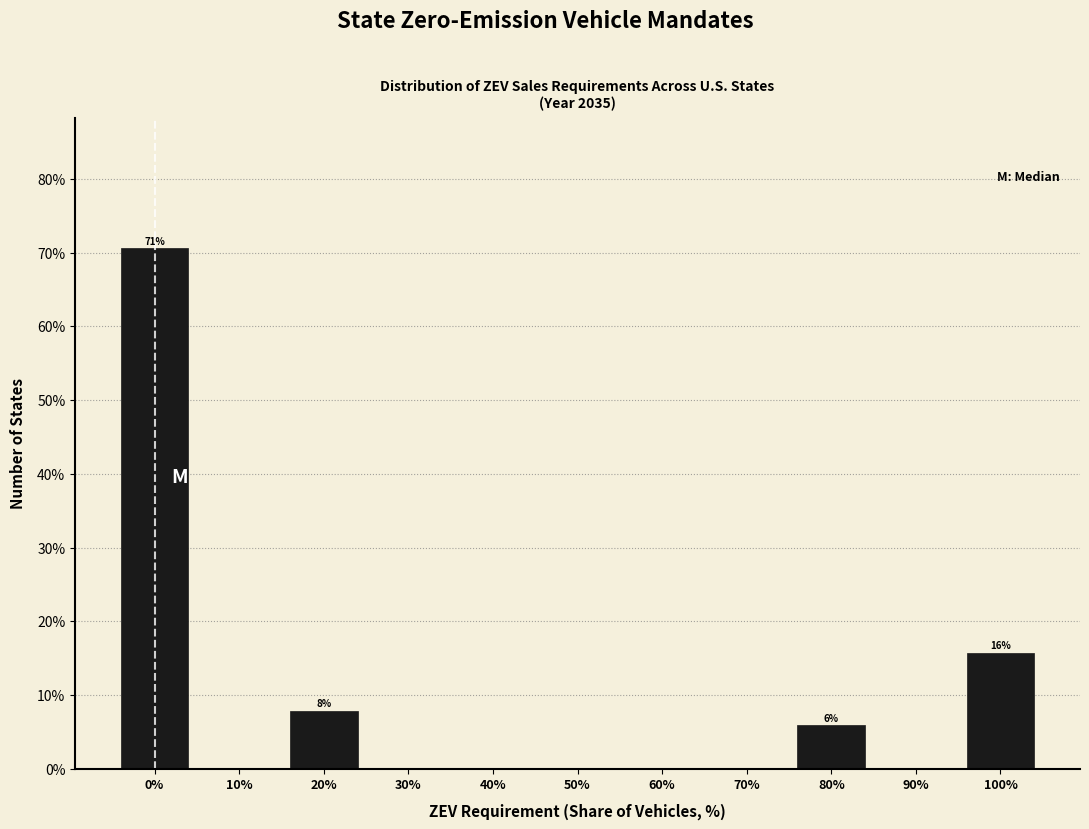

Which range on the x-axis has the tallest bar?

-5 to 5